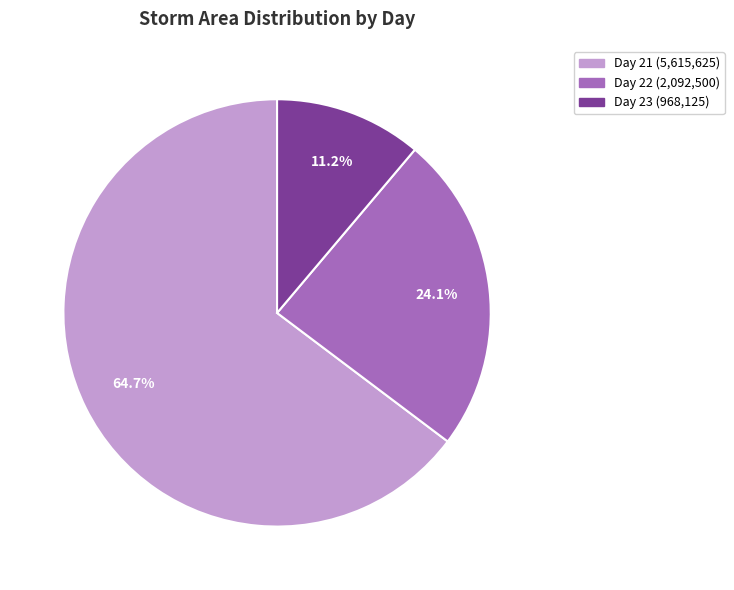

Count the number of slices in the pie.

3